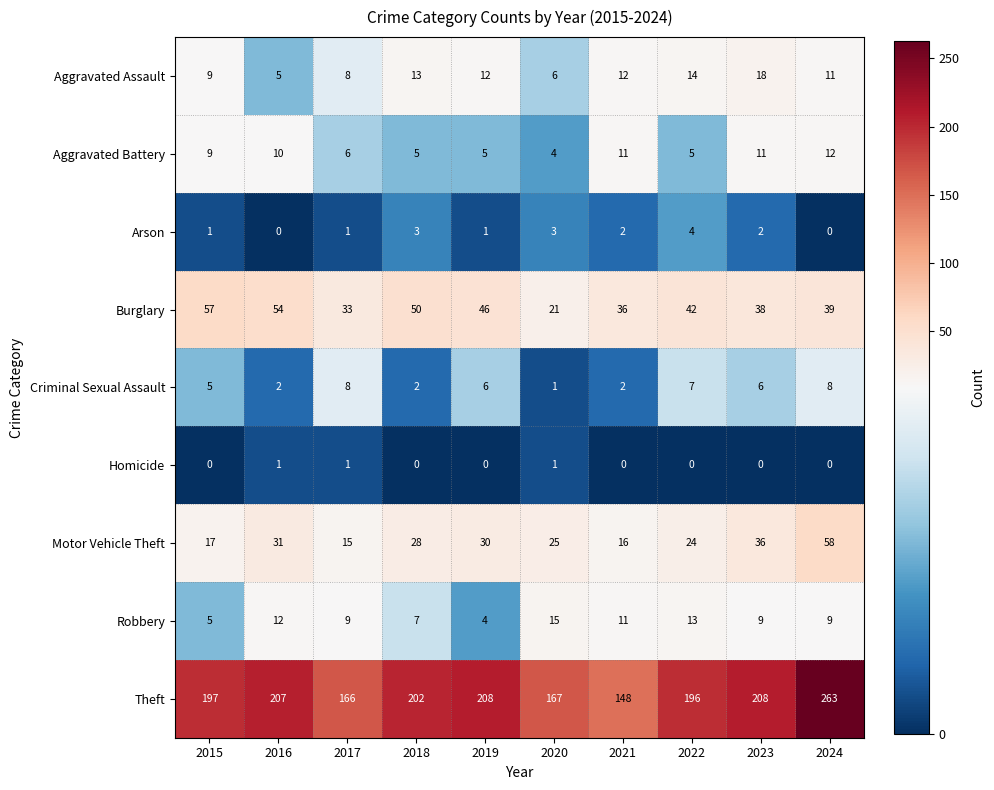

At which label is Theft closest to 205?

2016